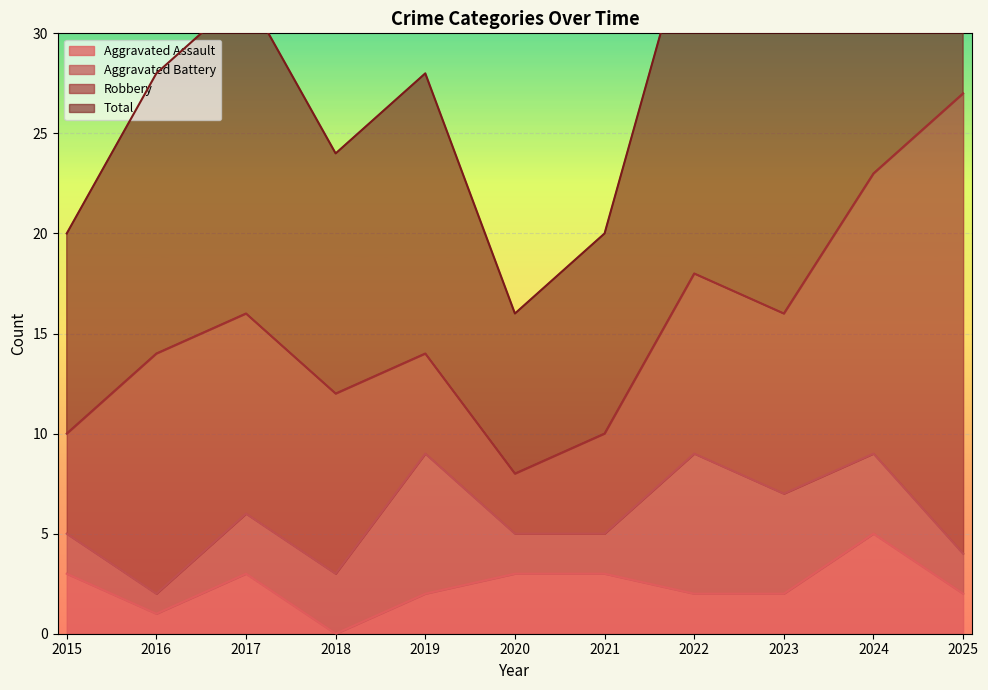

How many values in the Aggravated Assault series are below 2?

2